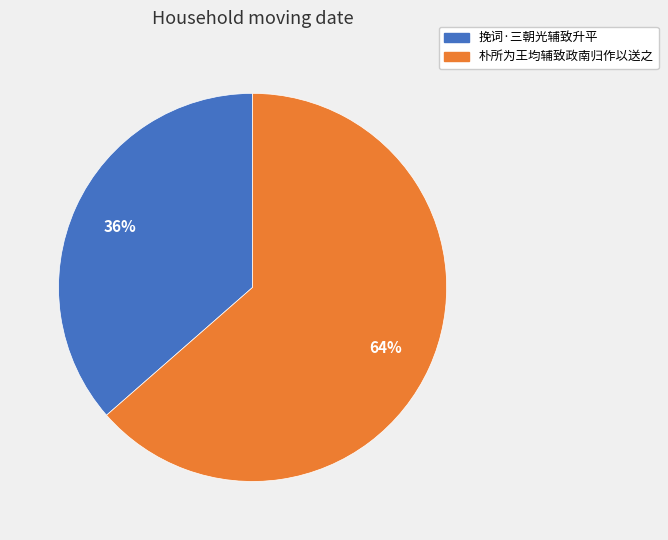

True or false: 朴所为王均辅致政南归作以送之 accounts for 64% of the total.

True